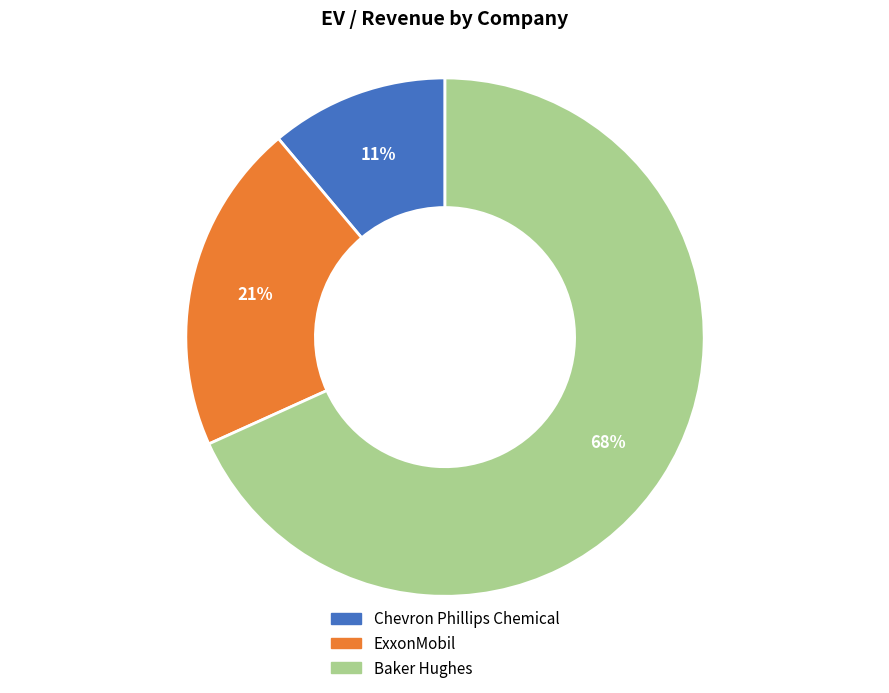

What is the ratio of the value at Chevron Phillips Chemical to the value at ExxonMobil?

0.5